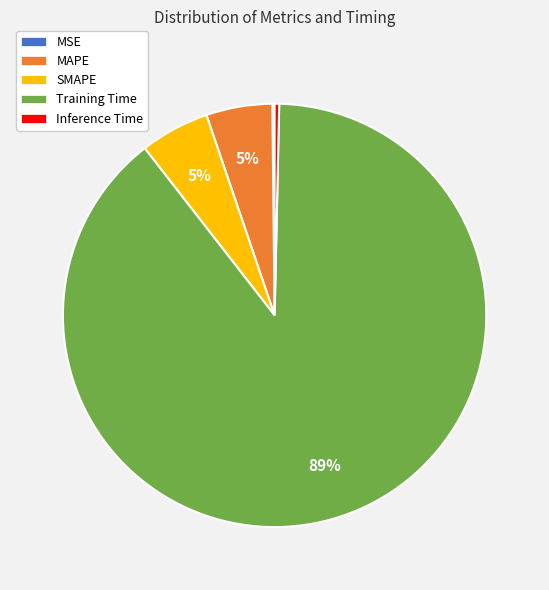

What is the largest slice in the pie chart?

Training Time